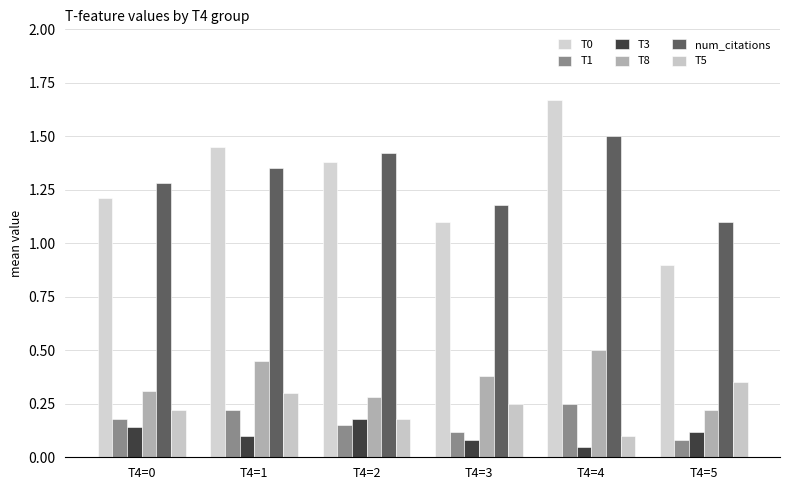

At which category does the chart reach its peak across all series?

T4=4